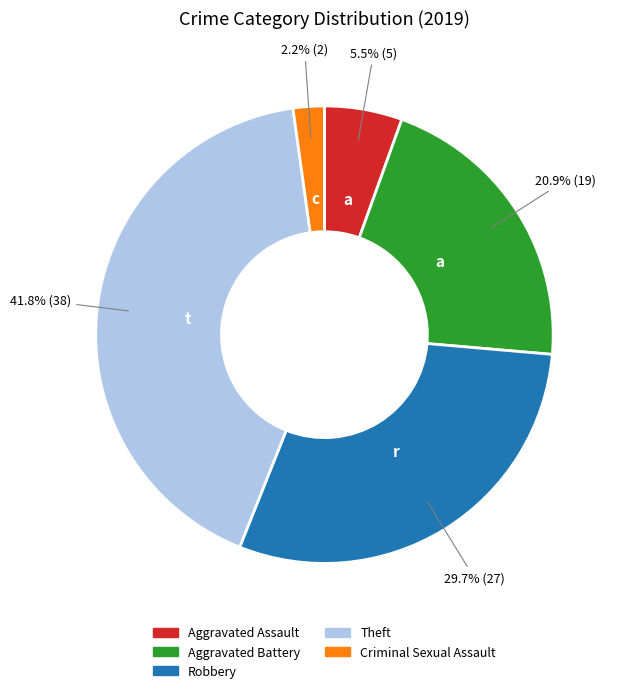

Does any single category account for the majority?

No